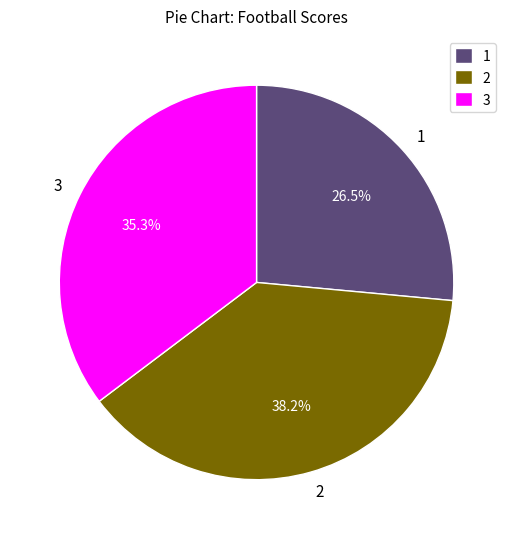

What is the total percentage of 1 and 3?

61.8%